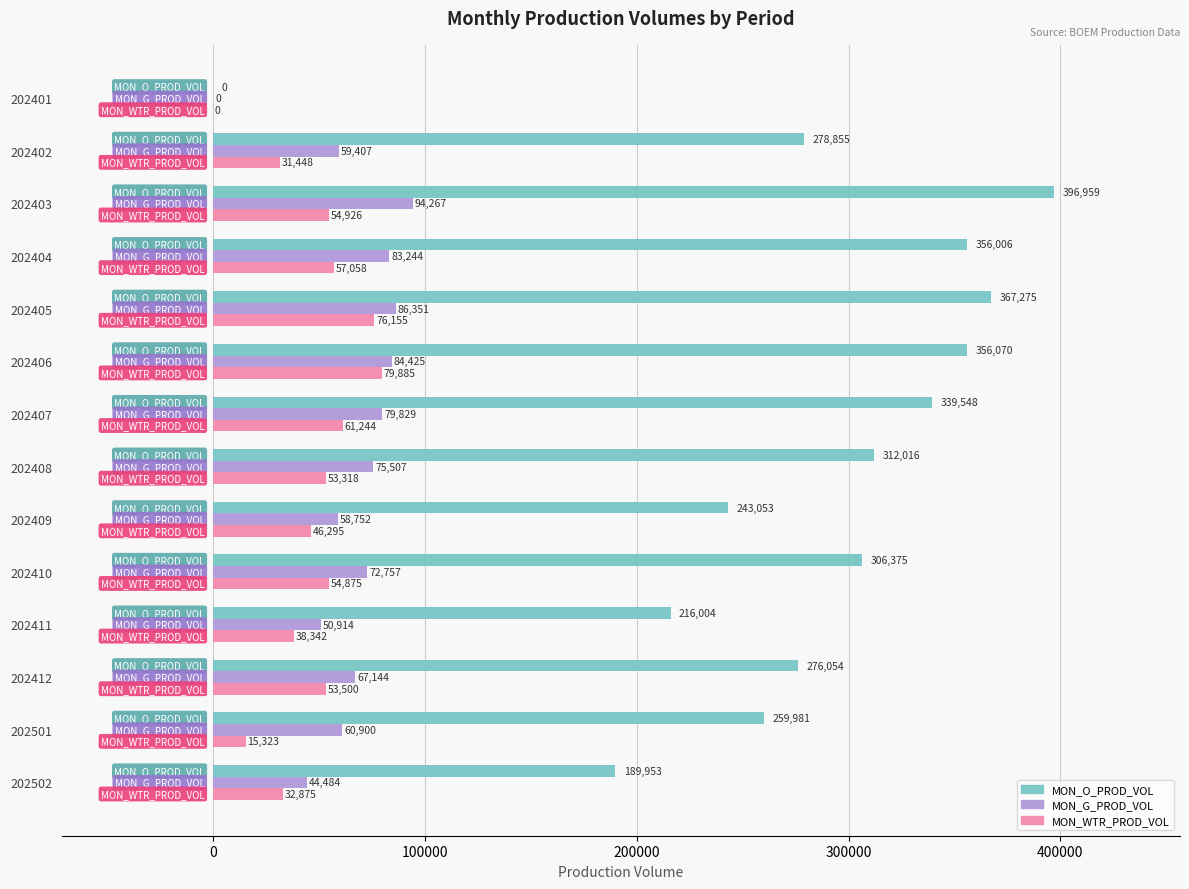

Which series has the widest spread of values?

MON_O_PROD_VOL